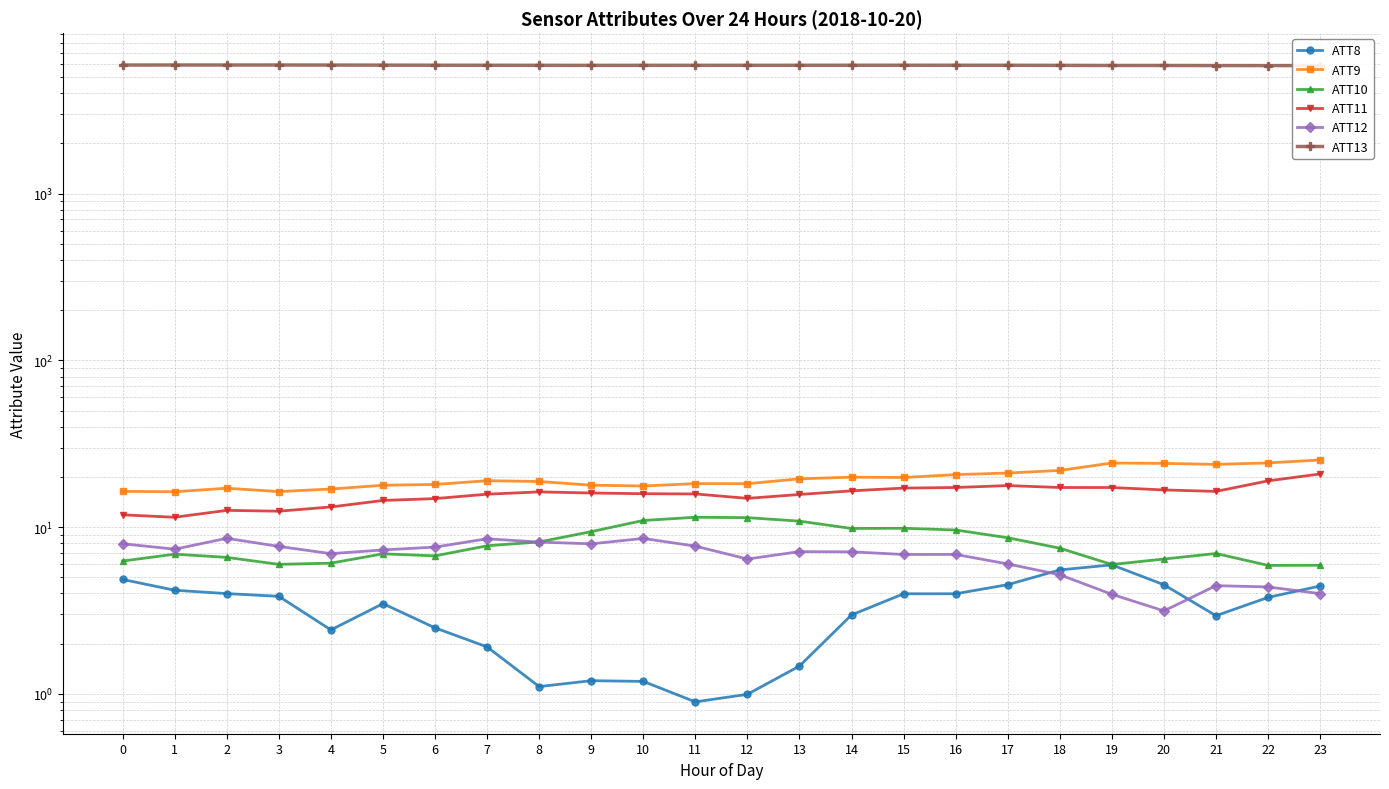

What value does the ATT13 series have at 19?

5867.4